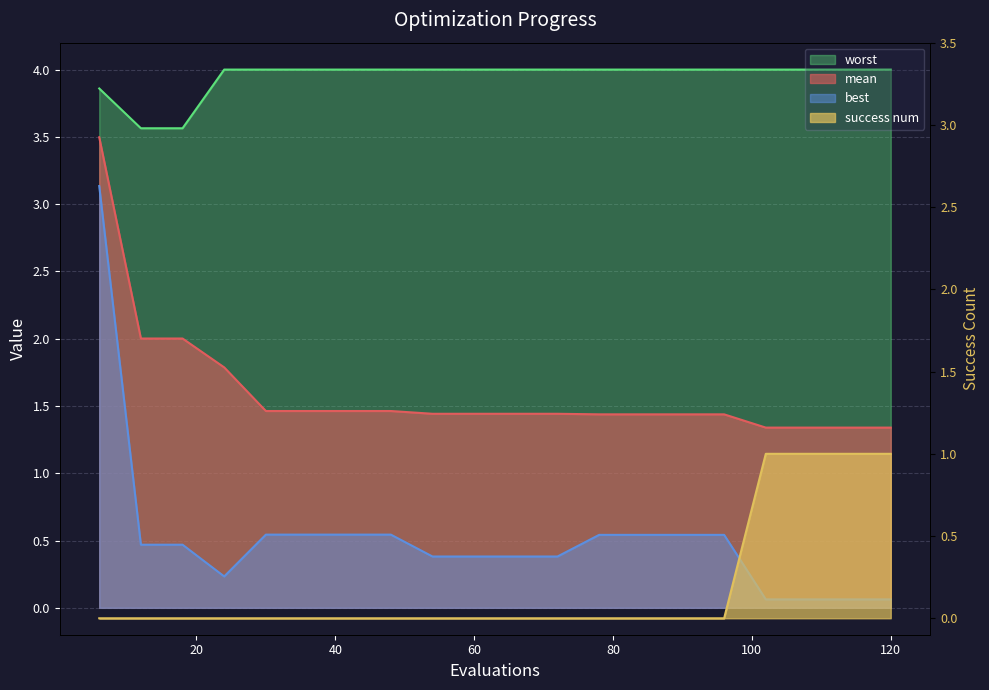

What is the maximum value shown in the chart?

4.0